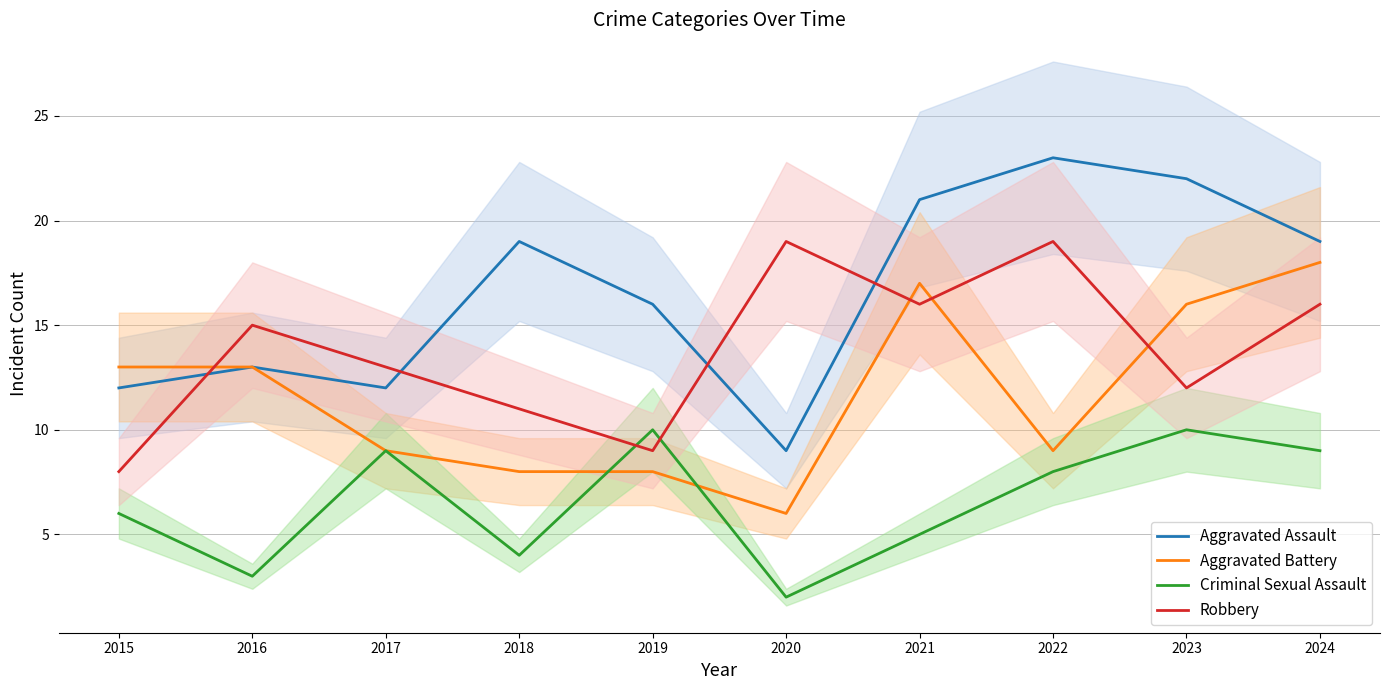

After their last crossing, which series has the higher values: Aggravated Battery or Robbery?

Aggravated Battery